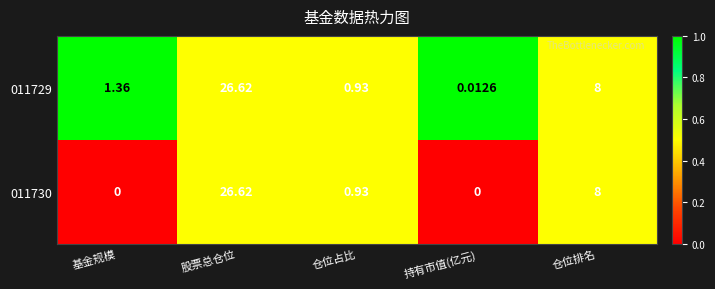

At which label does 011729 reach its peak?

股票总仓位